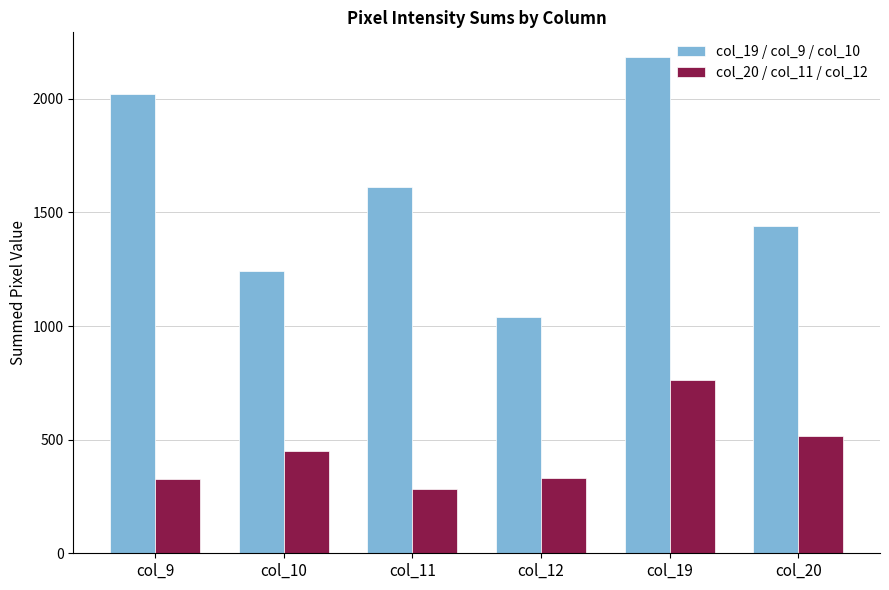

What value does the col_20 / col_11 / col_12 series have at col_12?

331